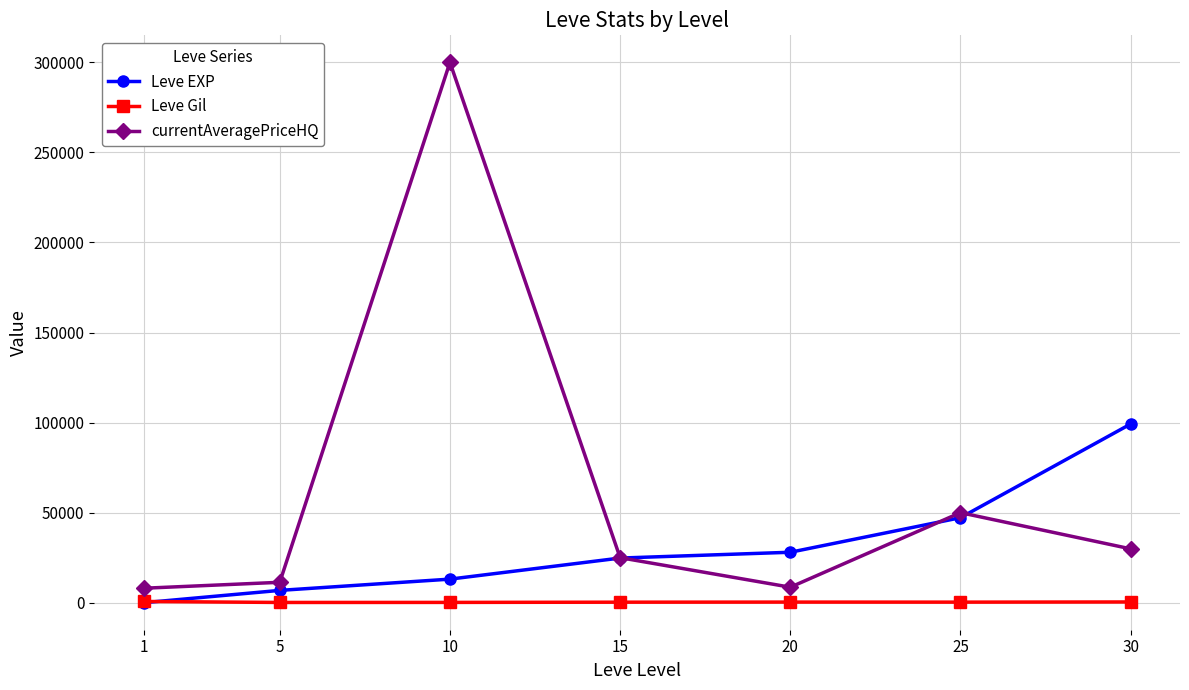

What is the value of the currentAveragePriceHQ point at the 4th from the left?

25000.0